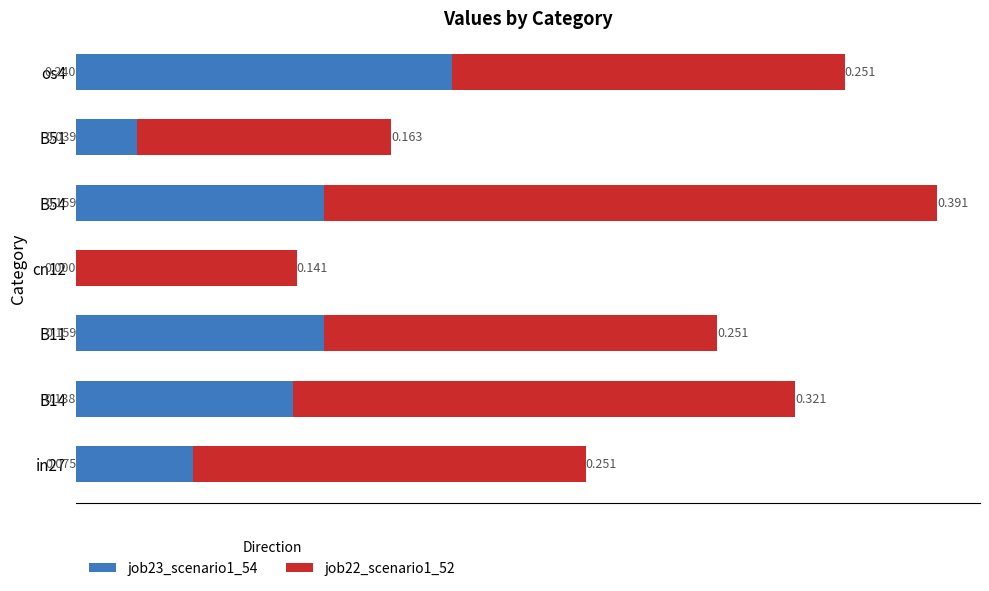

How many values in the job23_scenario1_54 series exceed 0?

6